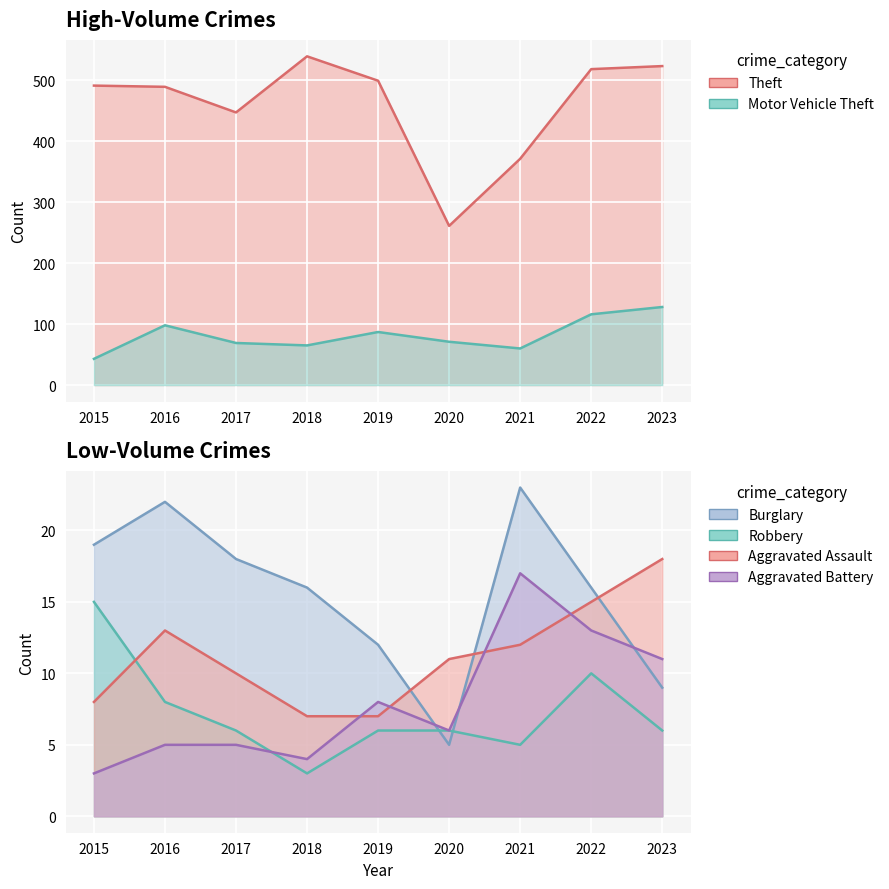

What is the total value across all series at 2023?

695